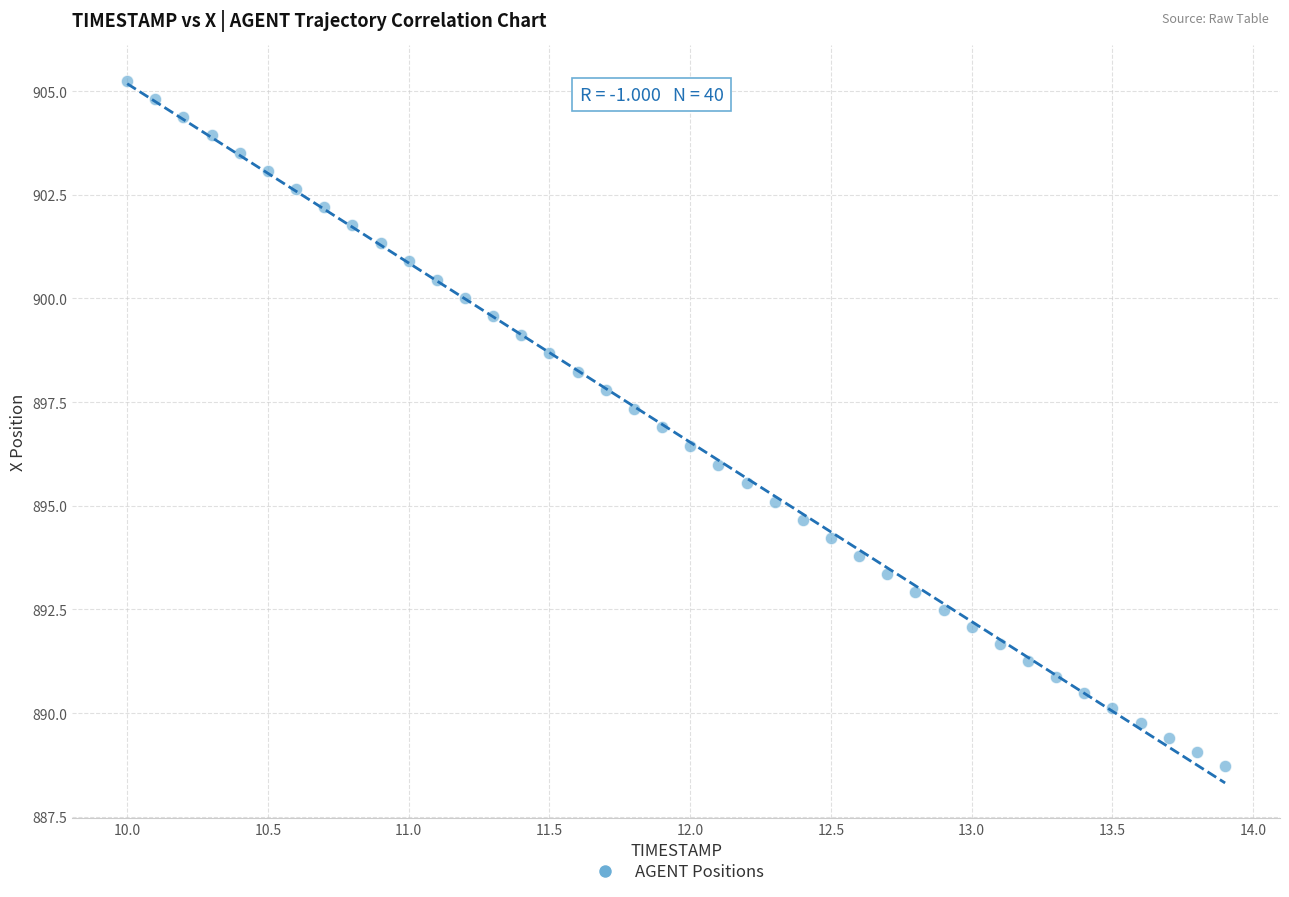

What is the range of Y values (max minus min)?

16.5